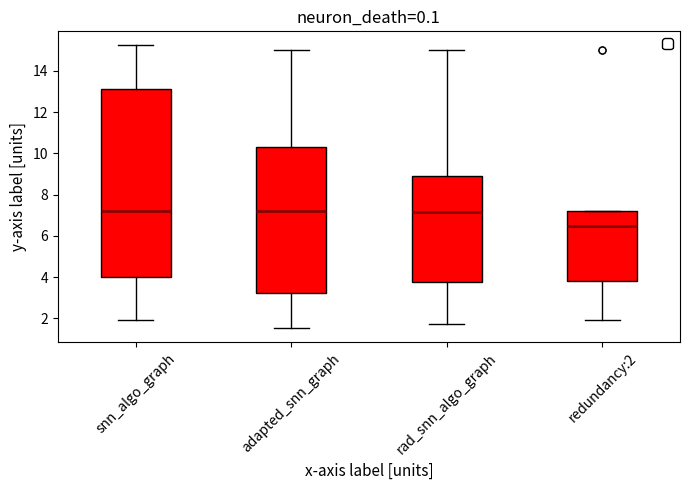

Reading left to right, read every box against the y-axis: the position of its median line, the range the box covers, and the ends of its whiskers. The values are not printed on the chart, so give them approximately, as read against the axis.

snn_algo_graph: median 7.2, box 4.0 to 13.2, whiskers 2.0 to 15.2
adapted_snn_graph: median 7.2, box 3.2 to 10.2, whiskers 1.6 to 15.0
rad_snn_algo_graph: median 7.2, box 3.8 to 9.0, whiskers 1.8 to 15.0
redundancy:2: median 6.4, box 3.8 to 7.2, whiskers 2.0 to 7.2